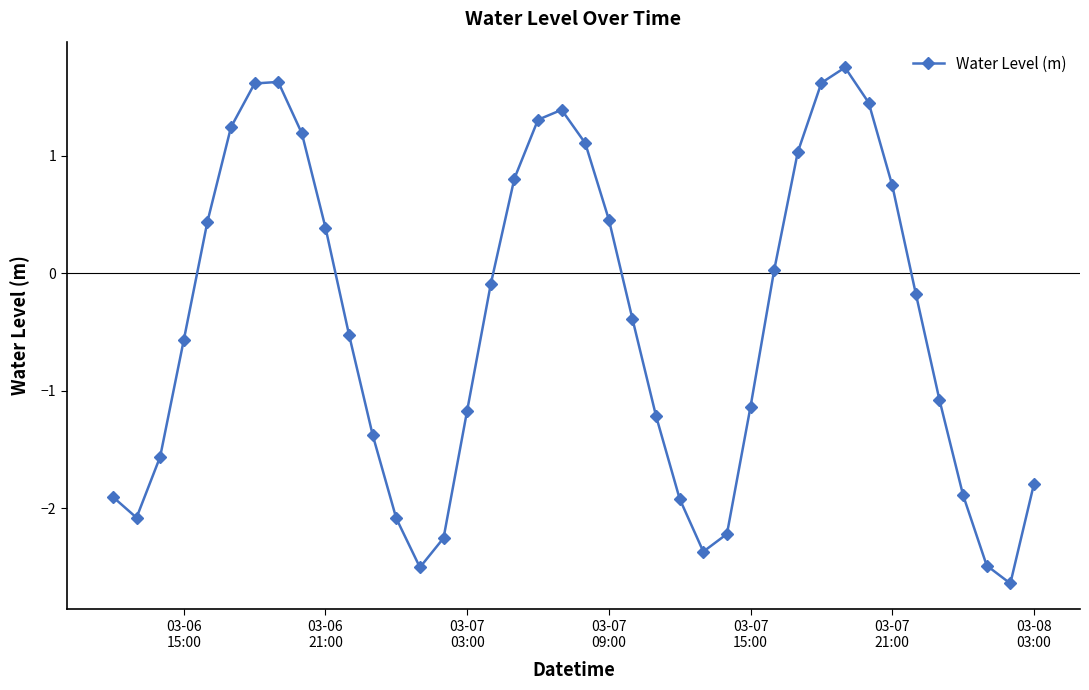

What is the average value?

-0.4